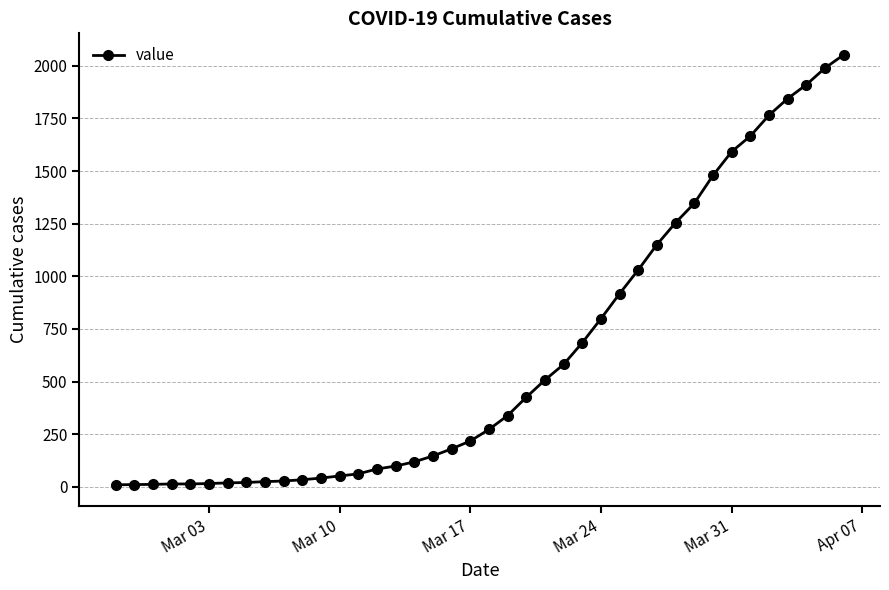

What is the greatest value displayed?

2052